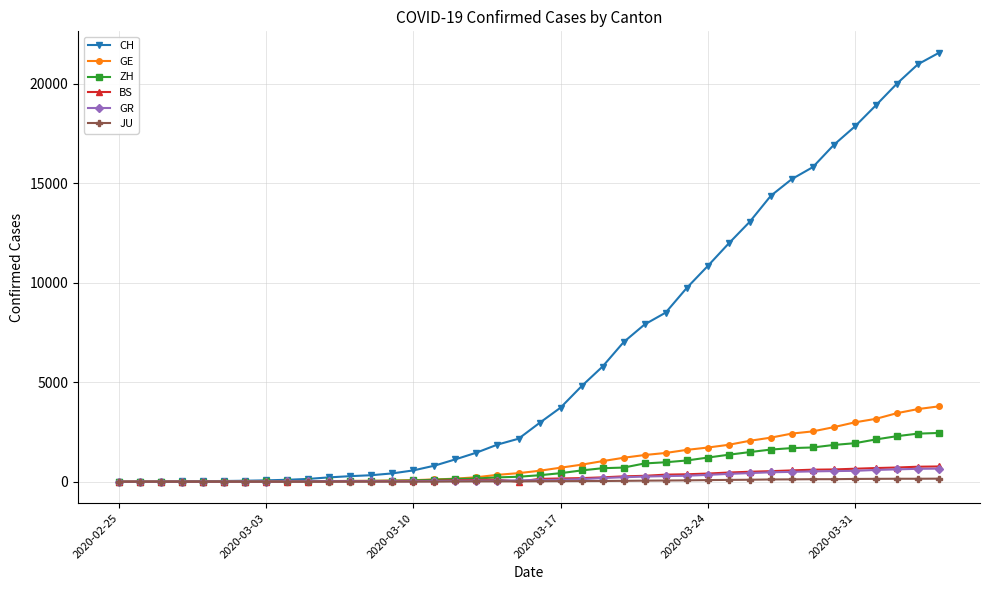

Does the chart have visible grid lines?

Yes